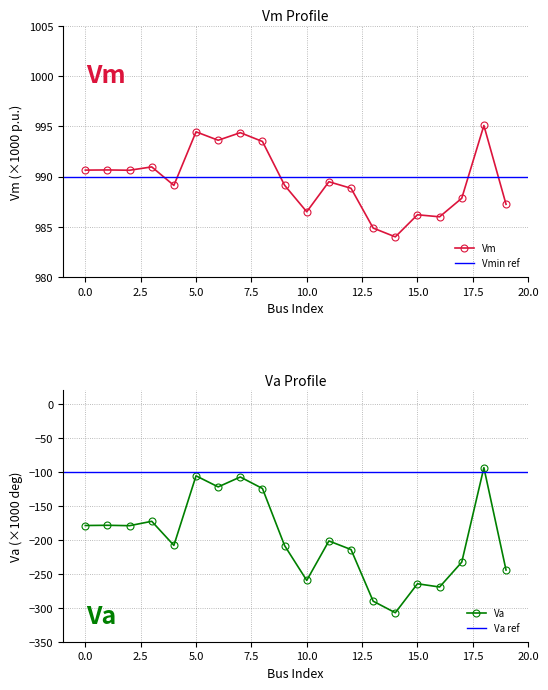

What is the minimum value for Vm?

984.0